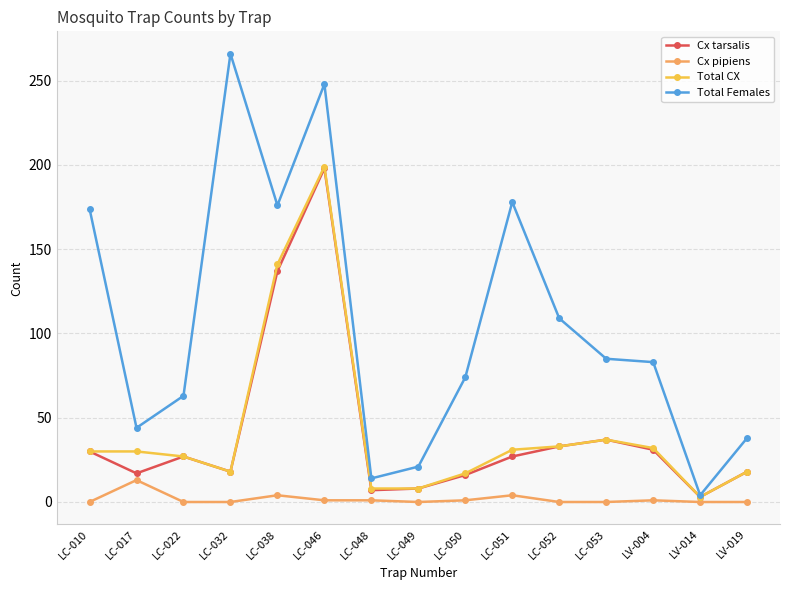

True or false: Cx pipiens has more than 1 interior local peaks.

True